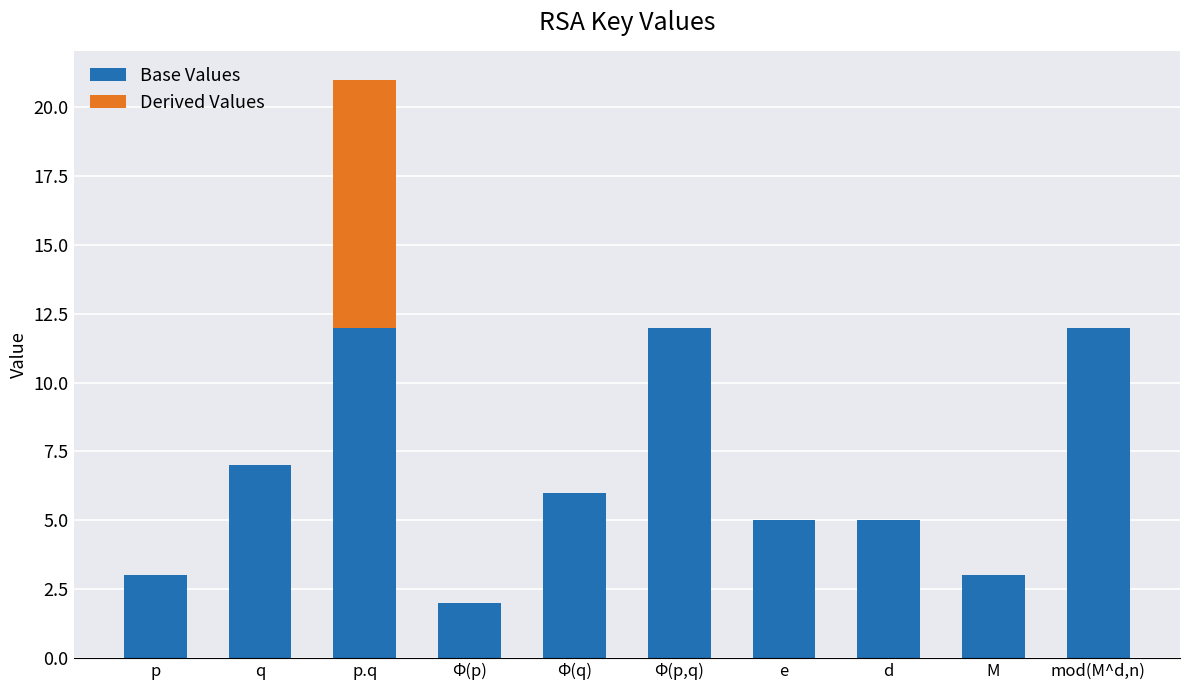

What is the maximum value for Base Values?

12